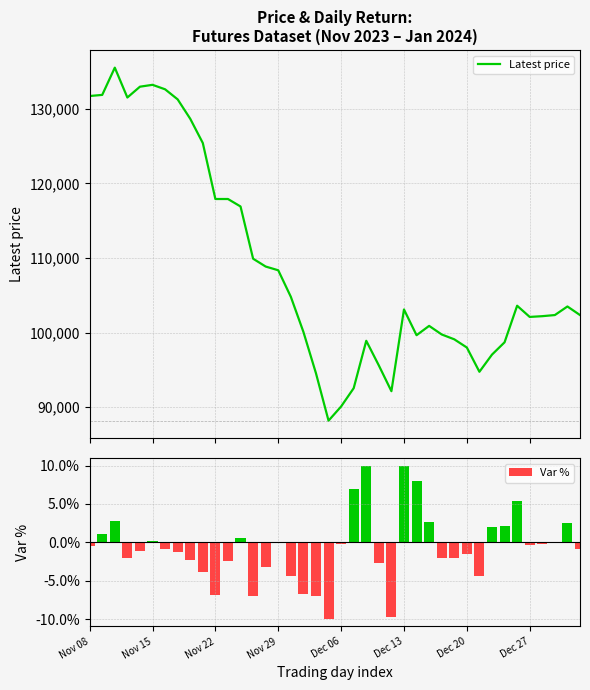

What is the minimum value for Latest price?

88200